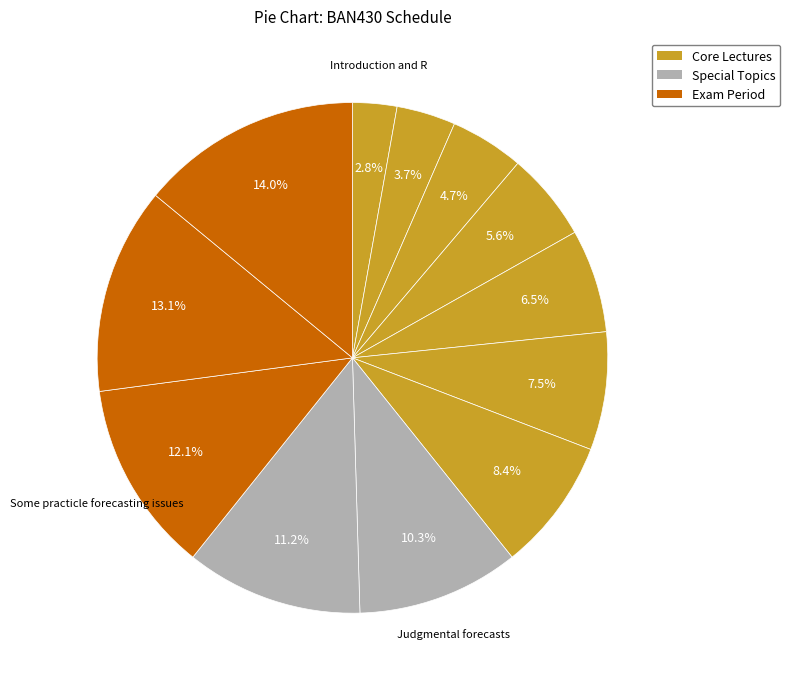

Rank the categories by value from lowest to highest.

Introduction and R, Time series graphics, Time series decomposition, Forecasters toolbox, Time series features, Regression models, ARIMA models, Judgmental forecasts, Volatility forecasting, Some practicle forecasting issues, Preparations for the exam, Home exam